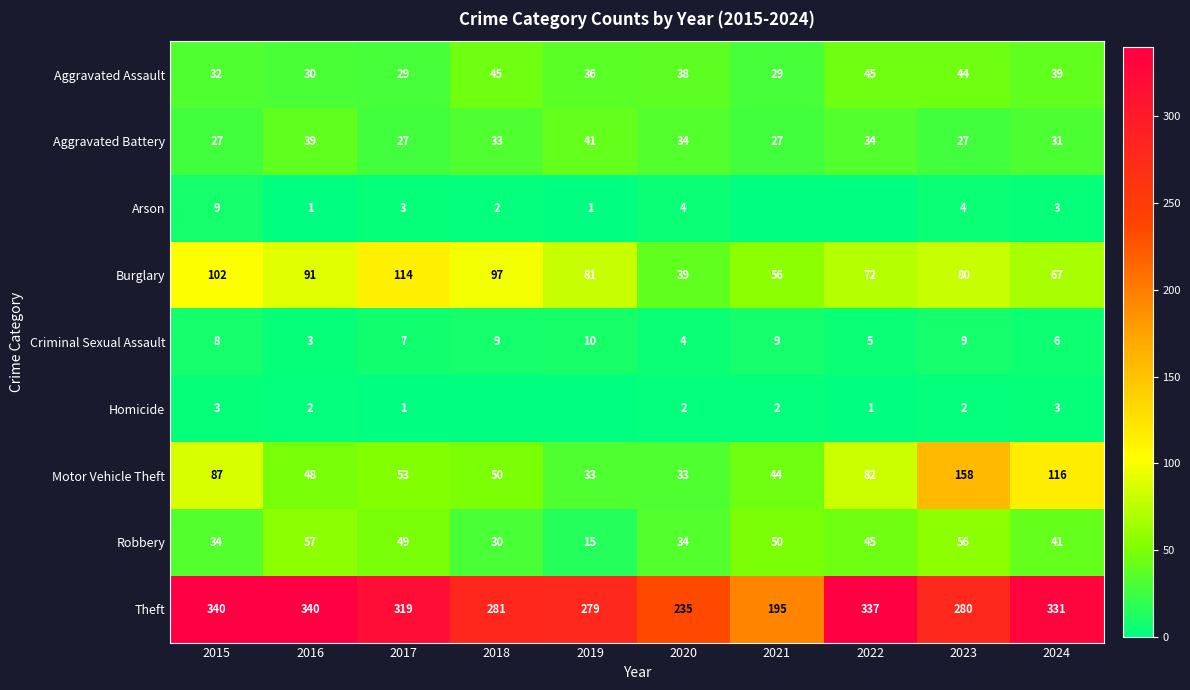

Which series changed the most between 2016 and 2020?

Theft